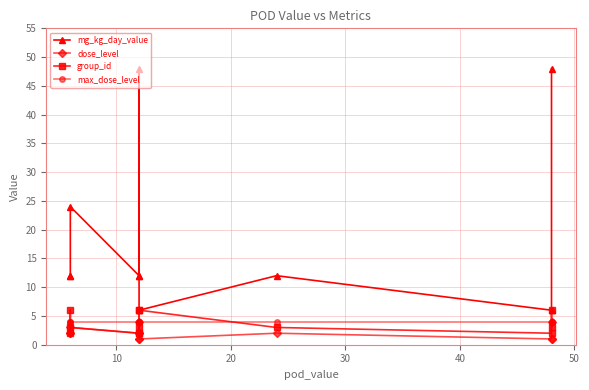

True or false: mg_kg_day_value and max_dose_level cross at least once.

False